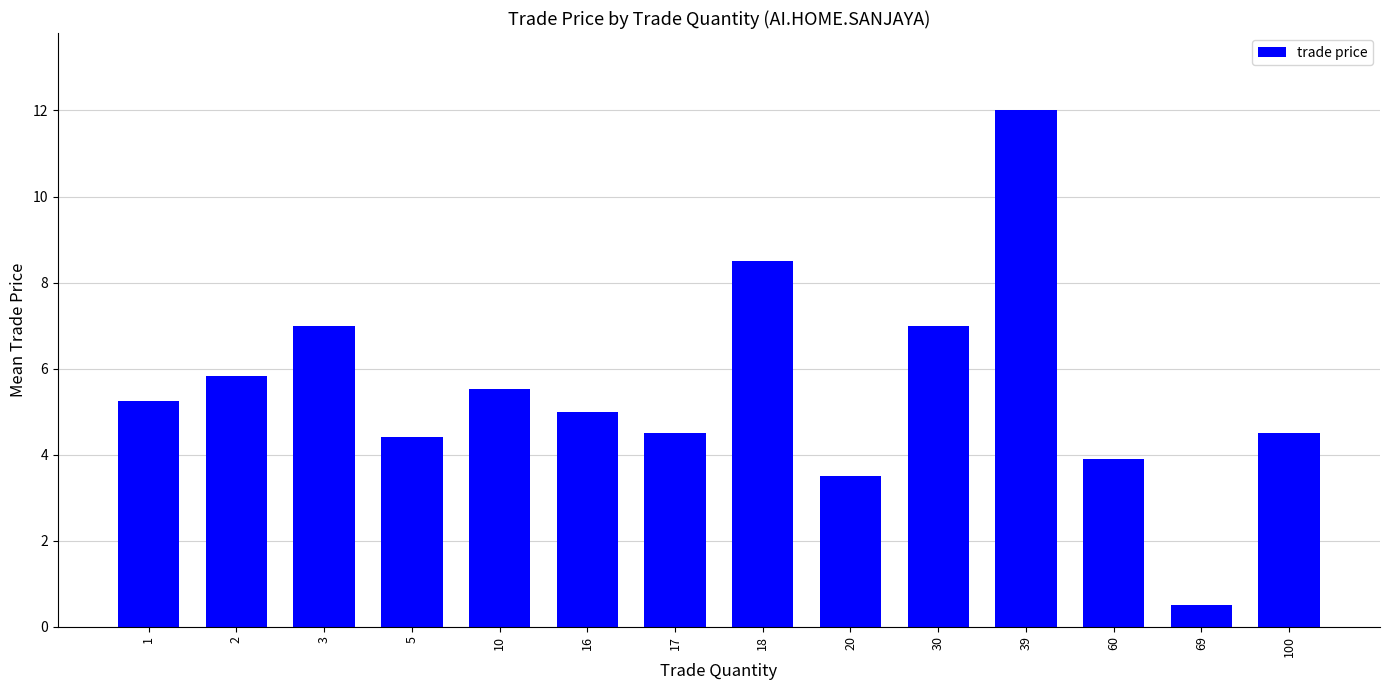

The chart shows a value of 8.5 at 18. True or false?

True